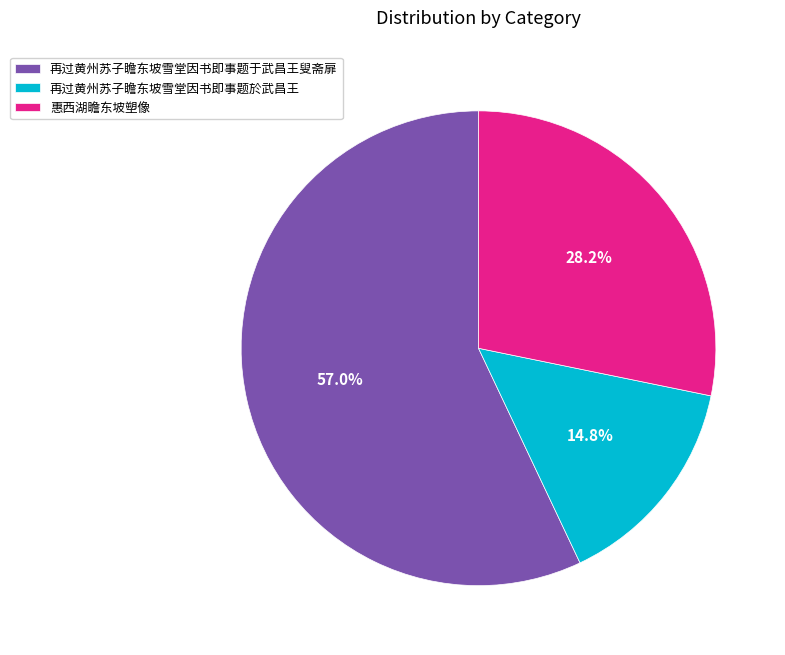

Count the number of slices in the pie.

3